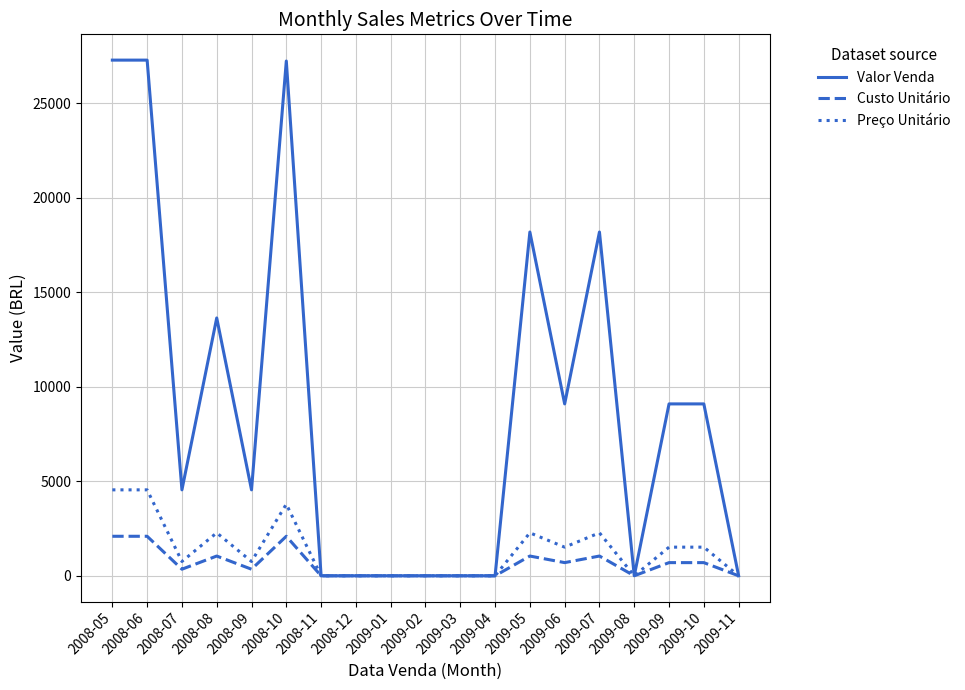

The value of Preço Unitário at 2009-03 is 0.0. True or false?

True